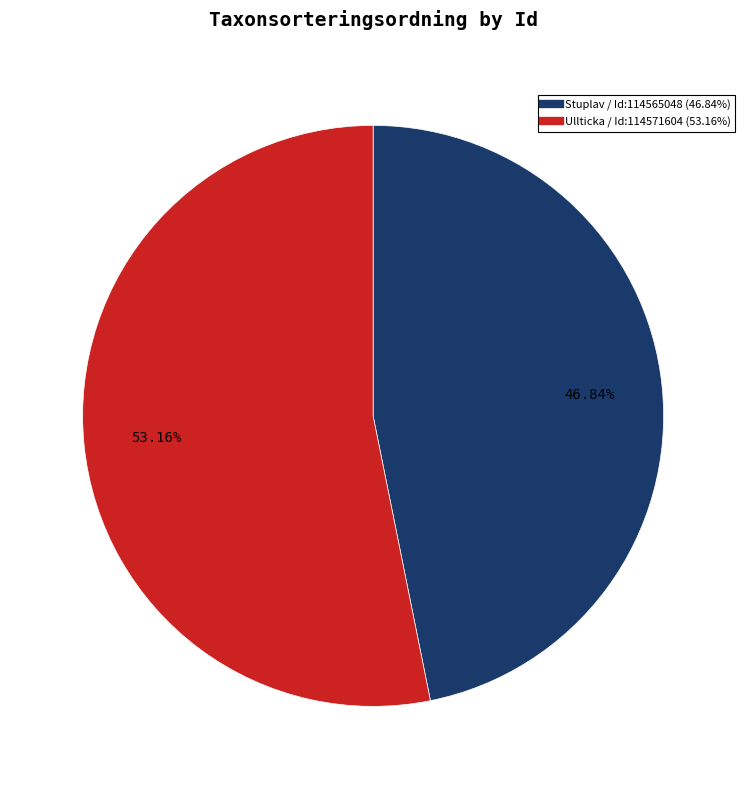

Is there a majority slice in this chart?

Yes